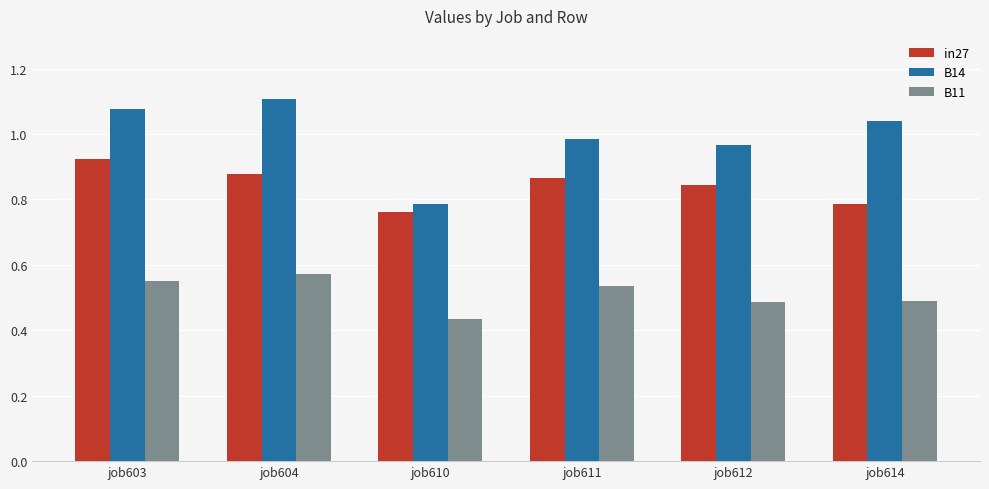

True or false: B11 has a value of 0.8 at job611.

False